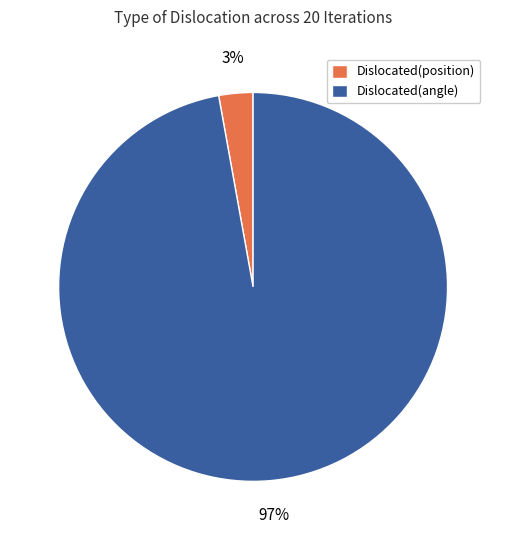

To the nearest percent, what portion does Dislocated(position) represent?

3%